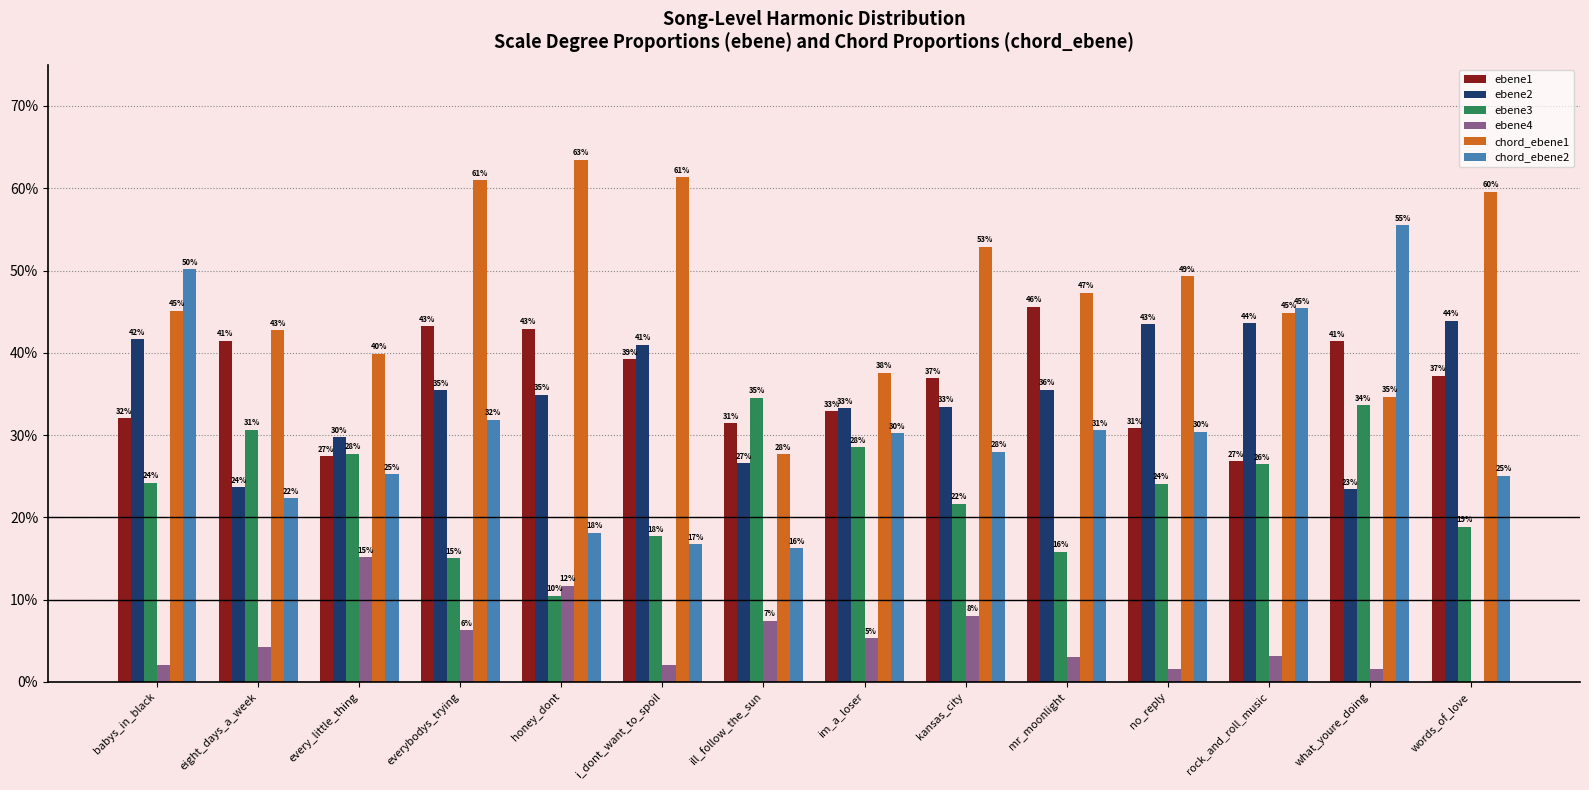

Are the bars horizontal?

No